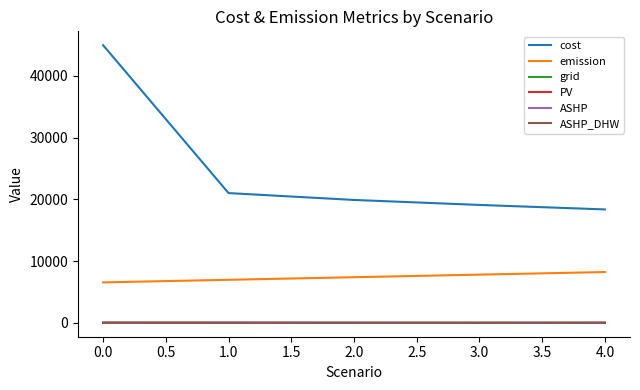

True or false: ASHP and emission cross at least once.

False